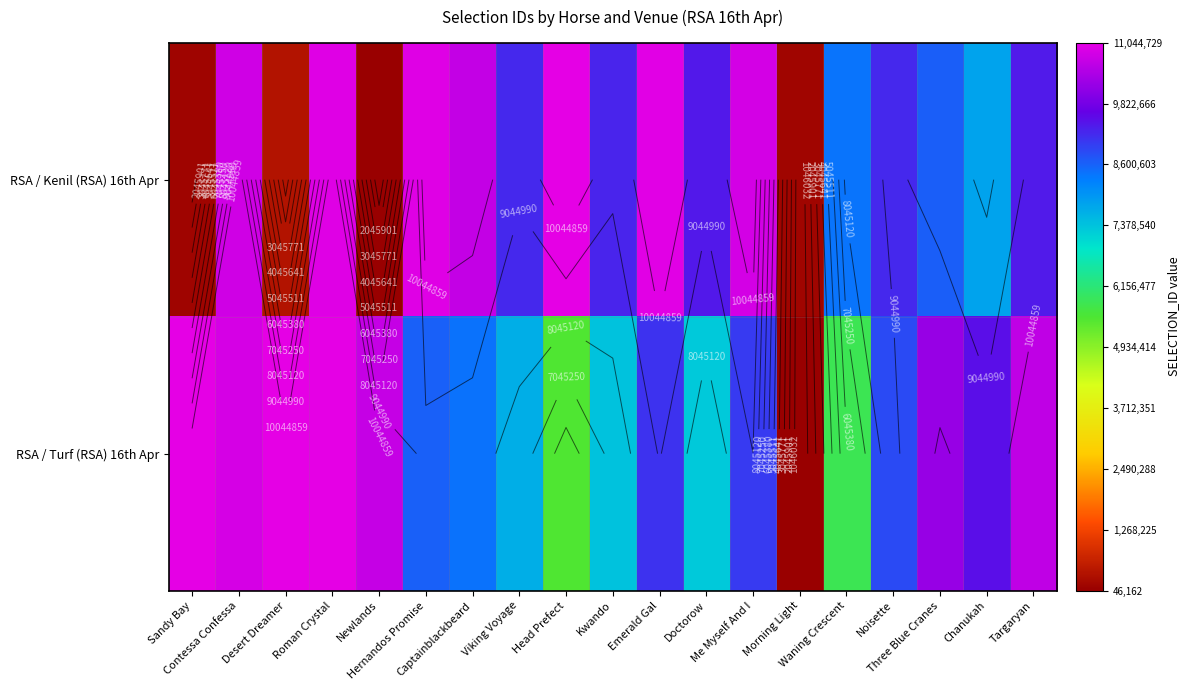

At which label does RSA / Turf (RSA) 16th Apr reach its minimum?

Morning Light